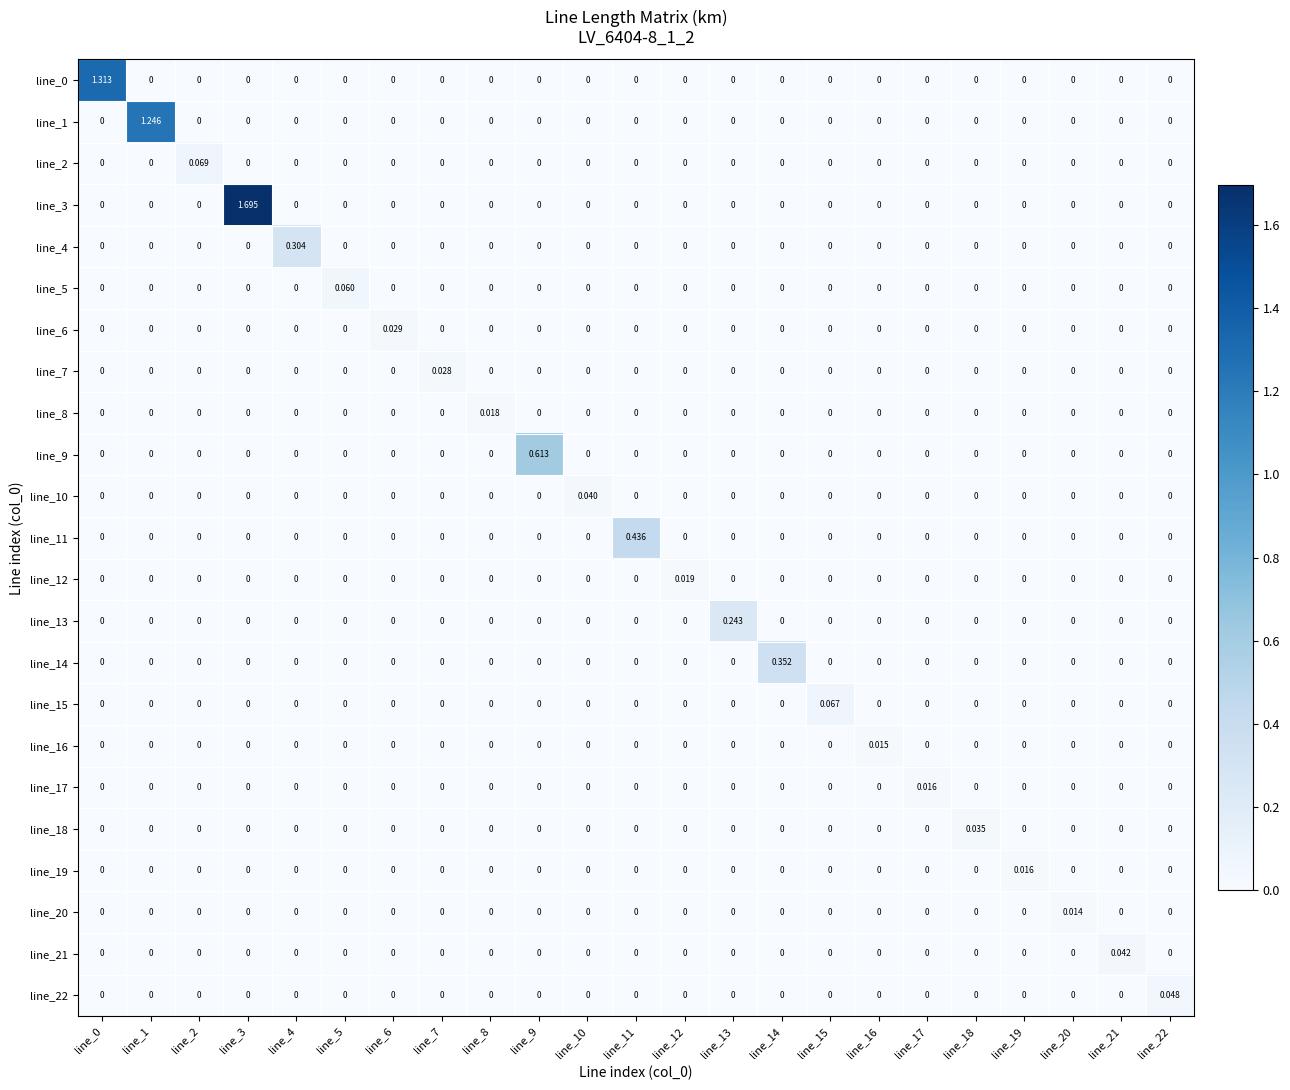

Is the value of line_6 at line_0 greater than the value of line_18 at line_18?

No